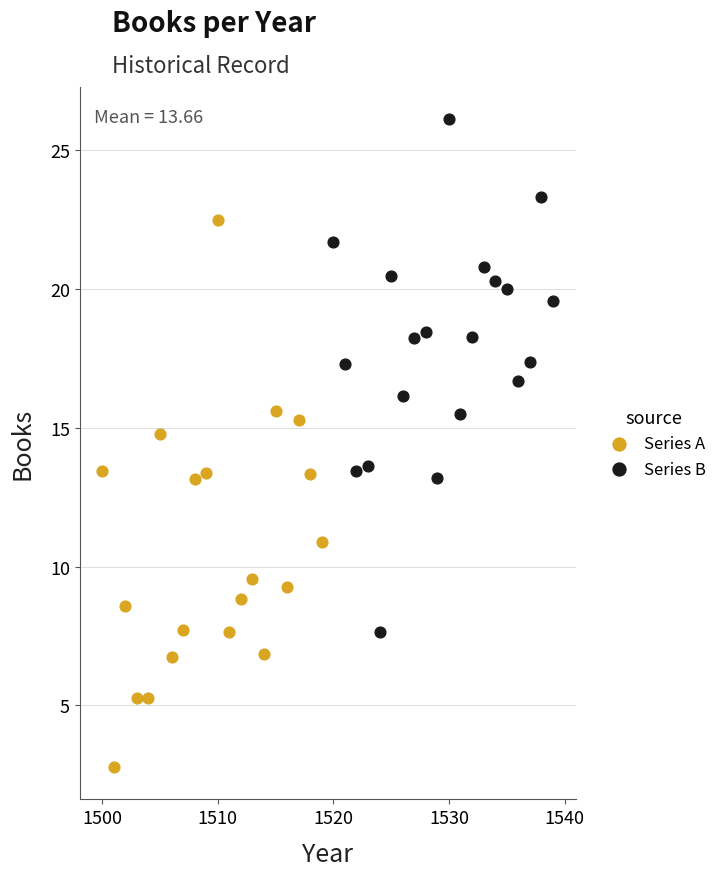

Which series has the widest spread of Y values?

Series A